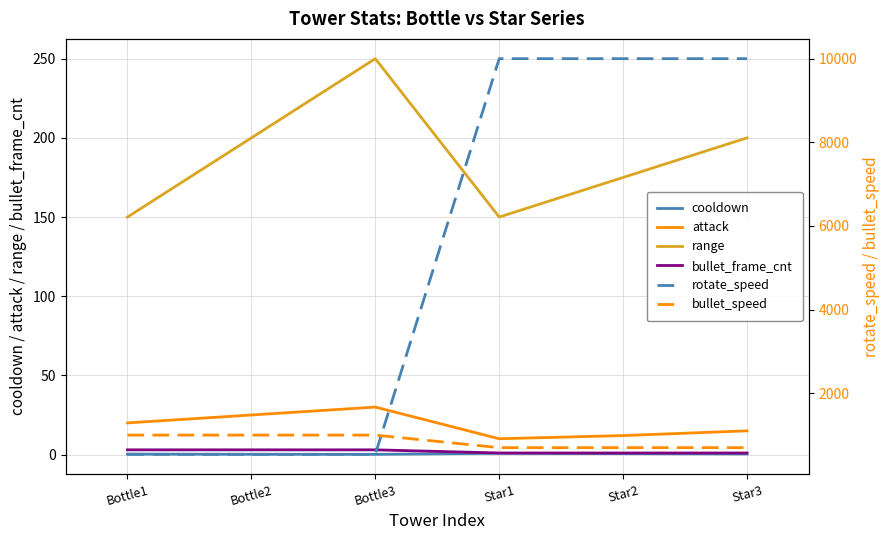

At which label is range closest to 200?

Bottle2